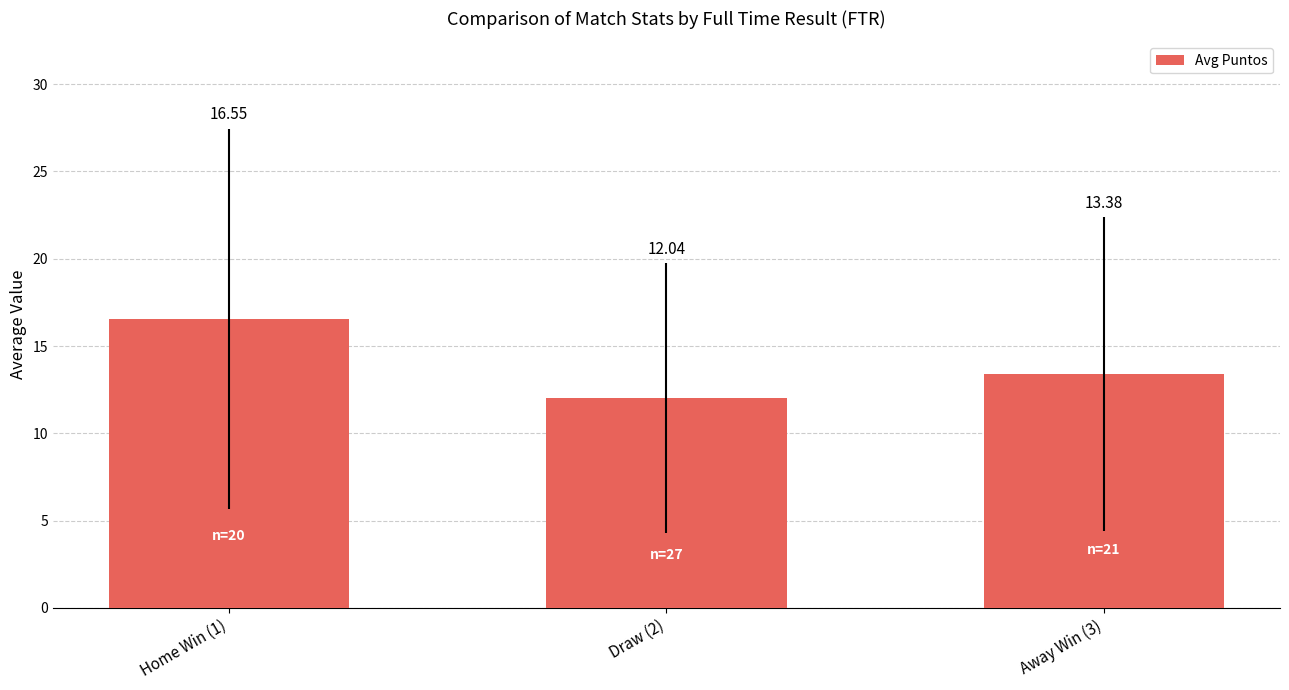

What is the maximum value shown in the chart?

16.6